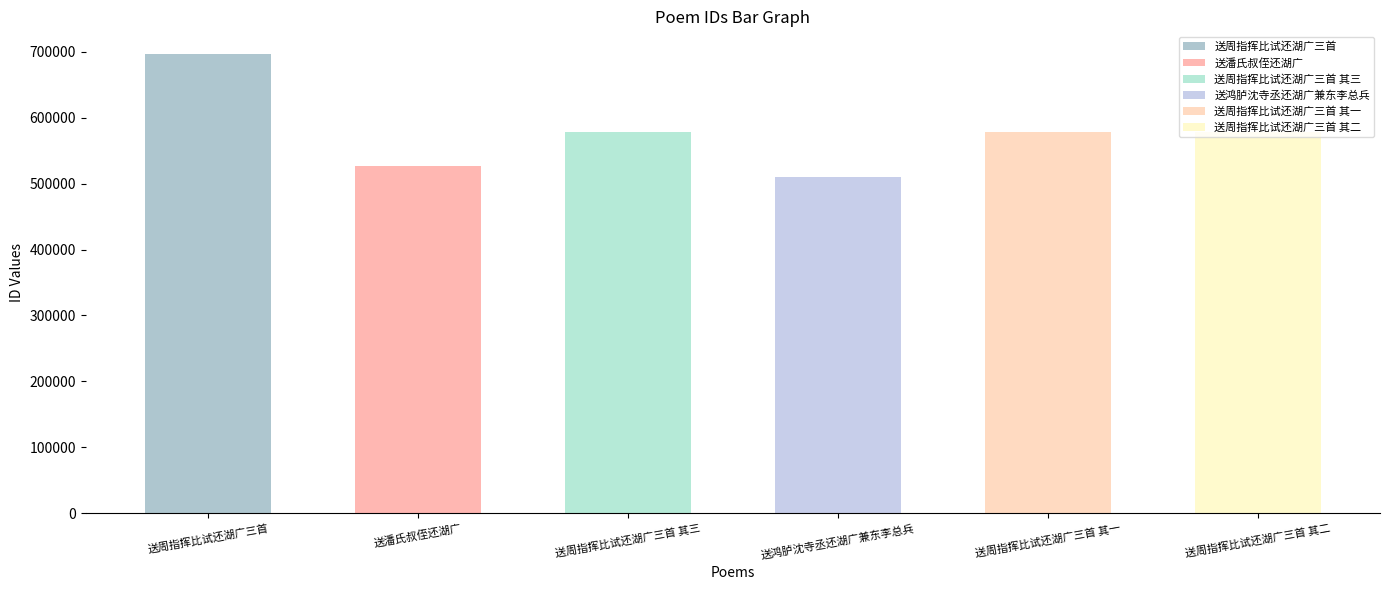

List the labels in order of value, smallest first.

送鸿胪沈寺丞还湖广兼东李总兵, 送潘氏叔侄还湖广, 送周指挥比试还湖广三首 其一, 送周指挥比试还湖广三首 其二, 送周指挥比试还湖广三首 其三, 送周指挥比试还湖广三首